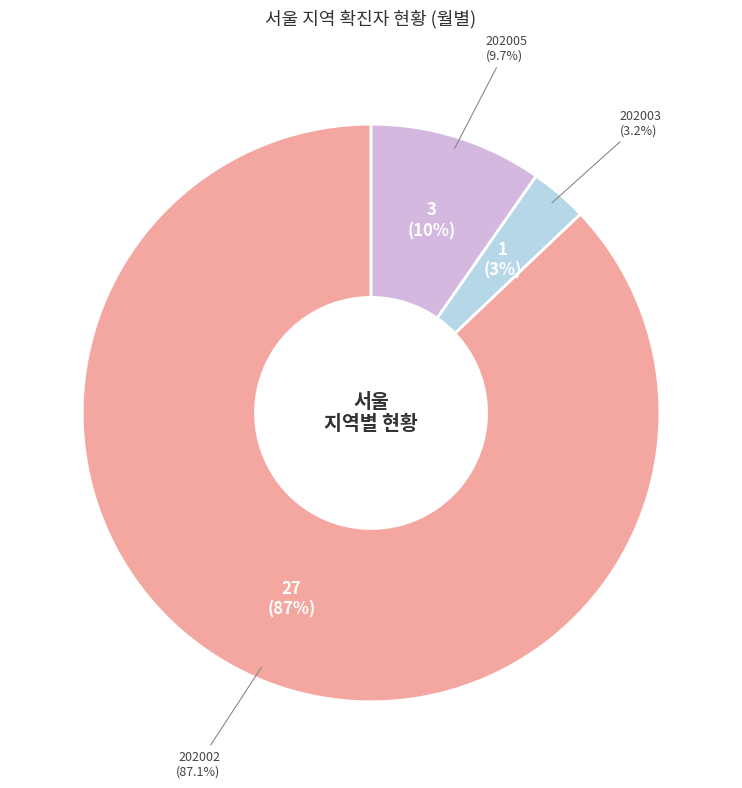

What percentage is NOT represented by 202003?

96.8%